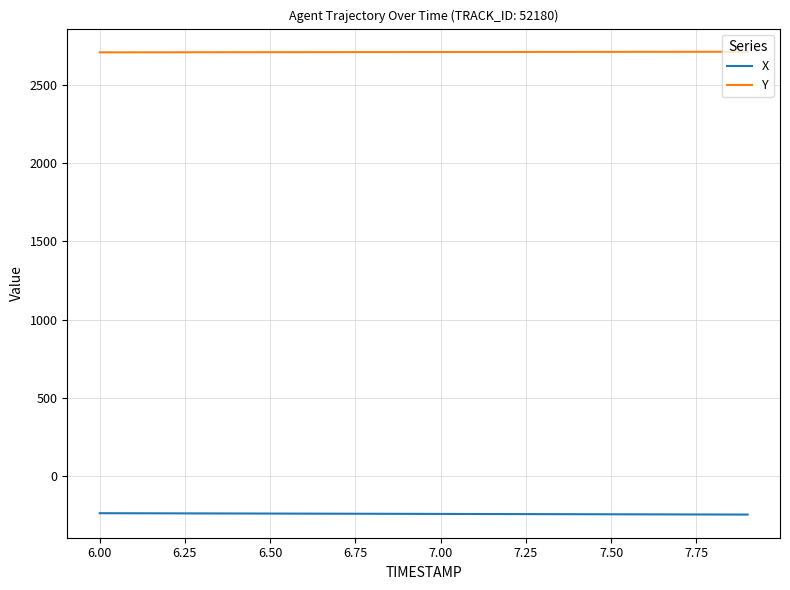

List the series in order of their overall mean, lowest first.

X, Y